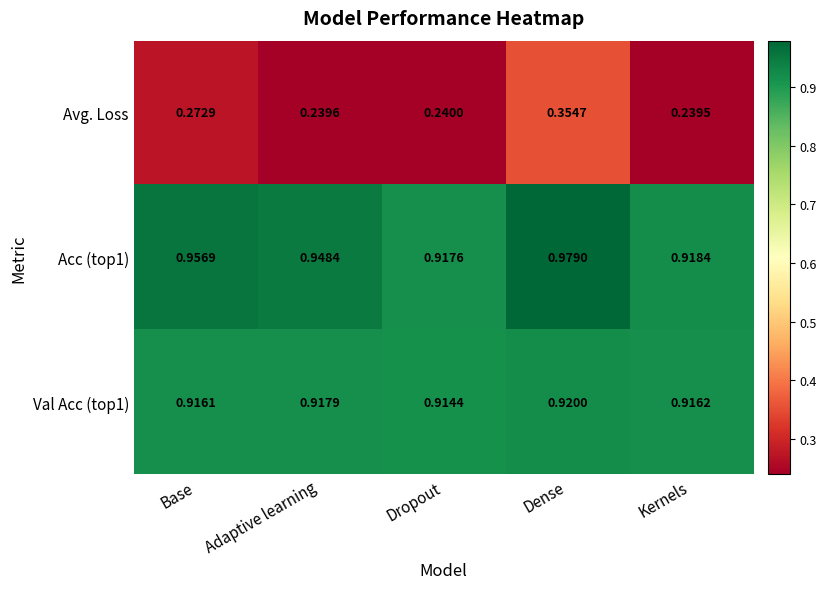

At which label is Avg. Loss closest to 0?

Kernels